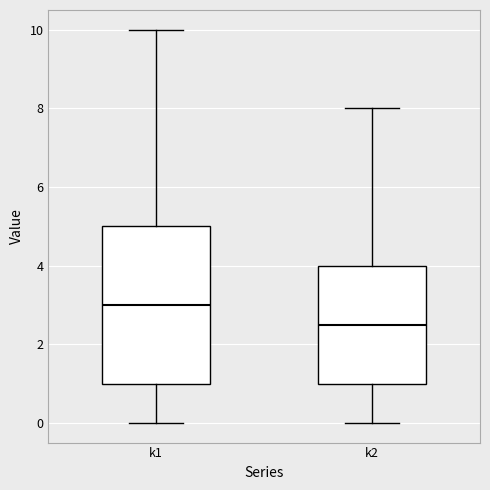

Reading left to right, read every box against the y-axis: the position of its median line, the range the box covers, and the ends of its whiskers. The values are not printed on the chart, so give them approximately, as read against the axis.

k1: median 3.0, box 1.0 to 5.0, whiskers 0.0 to 10.0
k2: median 2.6, box 1.0 to 4.0, whiskers 0.0 to 8.0